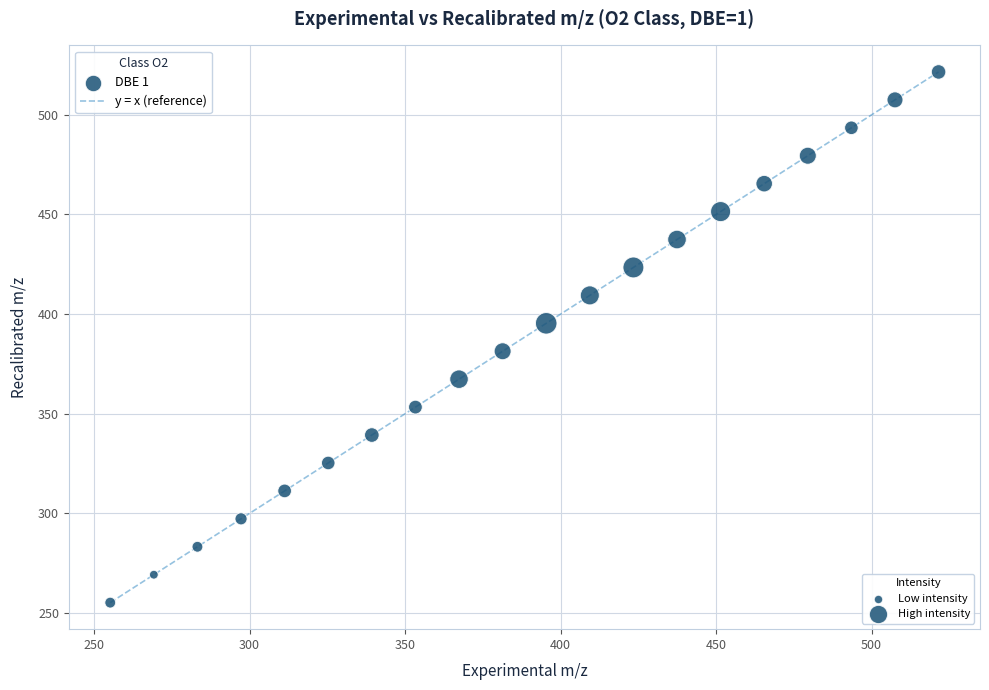

What is the range of Y values (max minus min)?

266.3